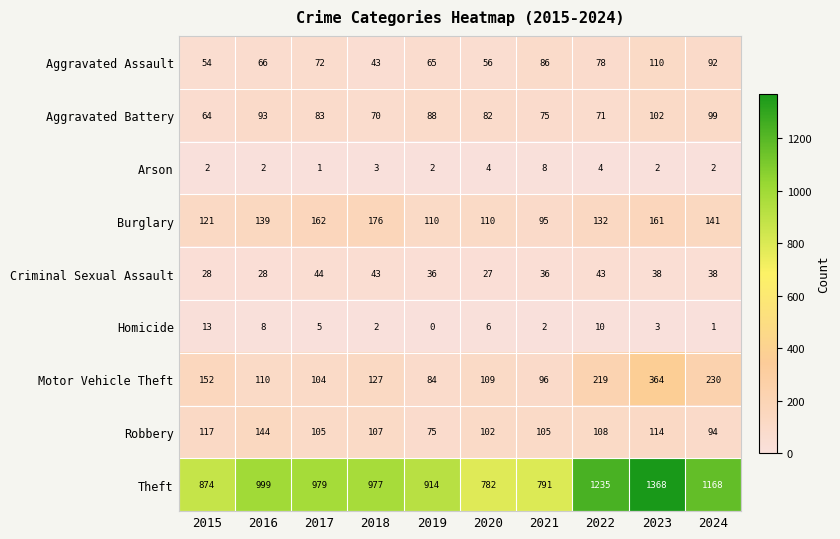

What is the difference between the highest and lowest values at 2024?

1167